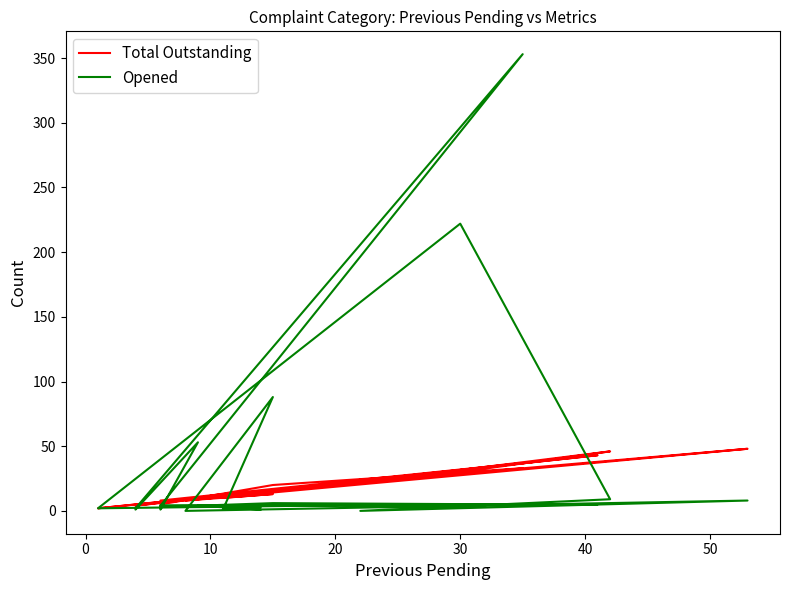

At how many categories does at least one series exceed 243?

1